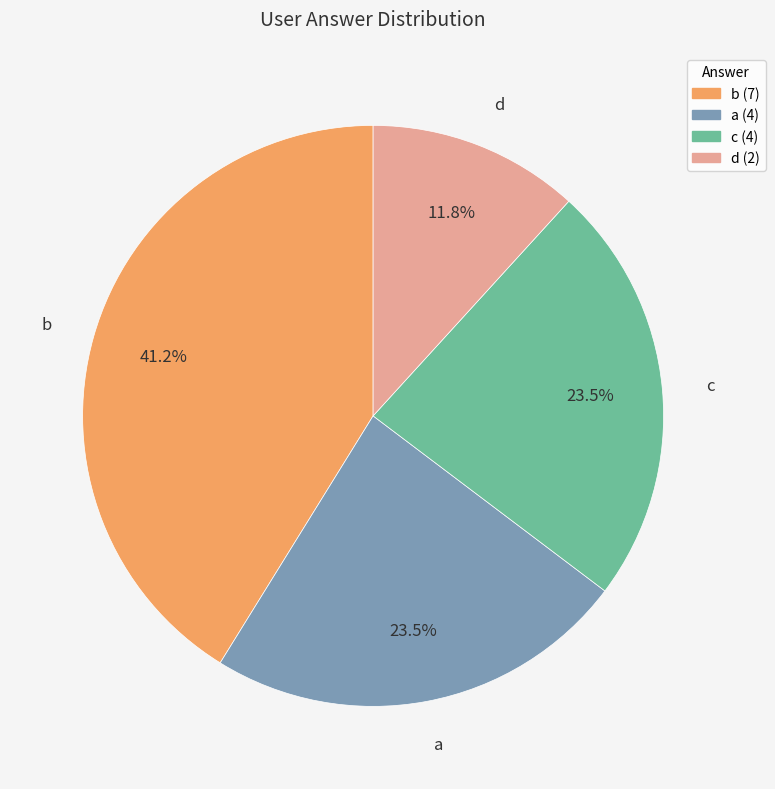

How many segments does this pie chart have?

4